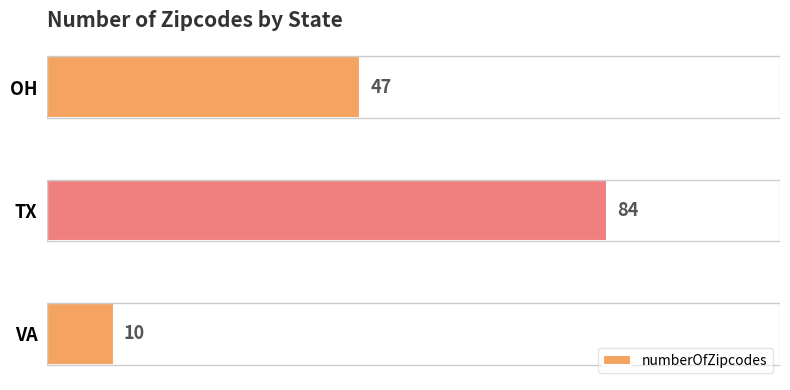

Reading bottom to top, what are all the values shown in this chart?

VA=10	TX=84	OH=47